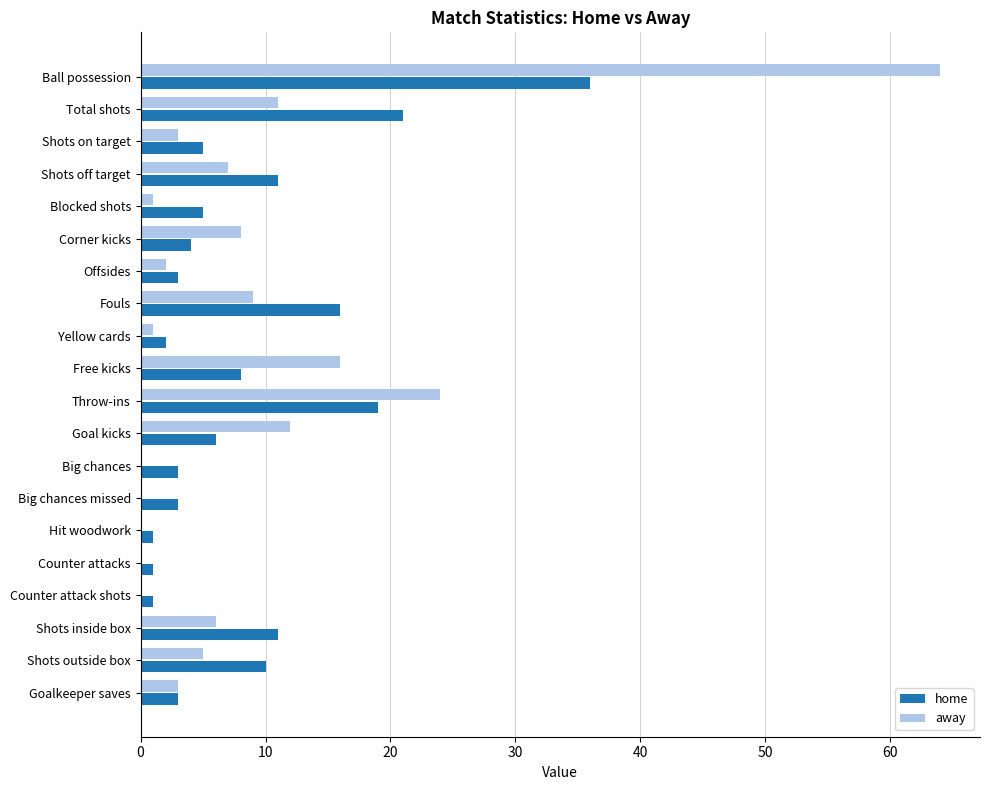

Where is away nearest to the value 32?

Throw-ins